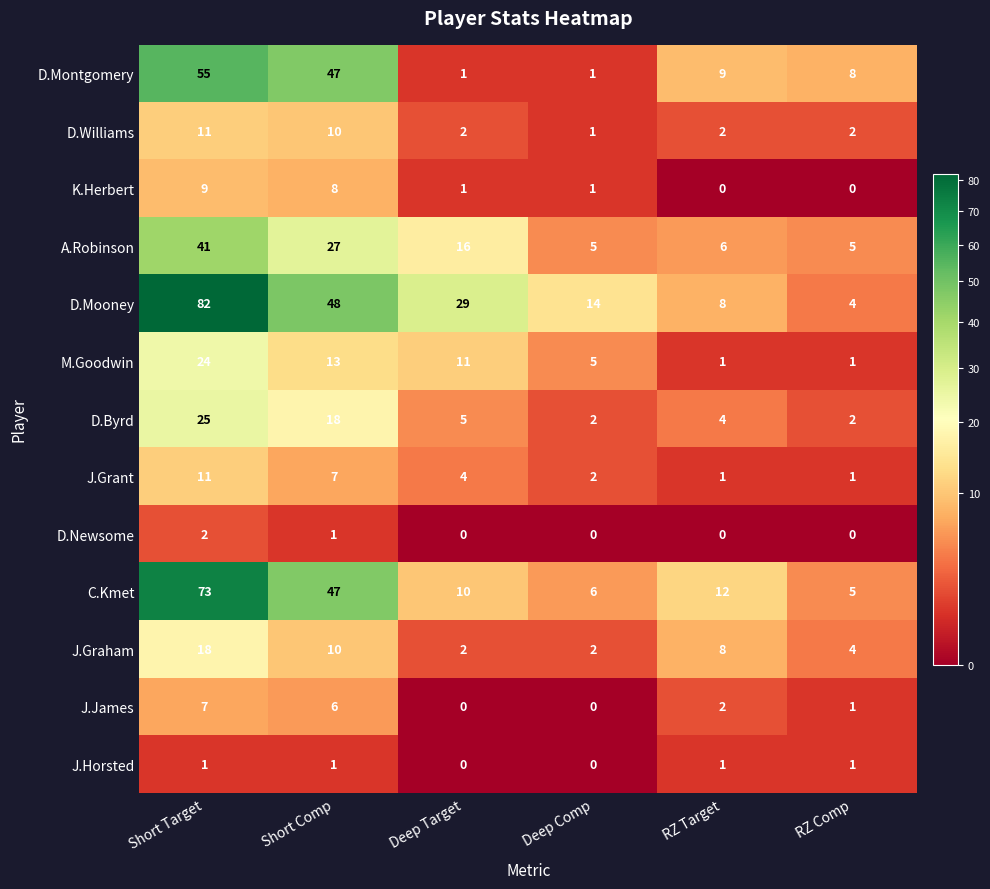

How many values in the D.Williams series are below 2?

1